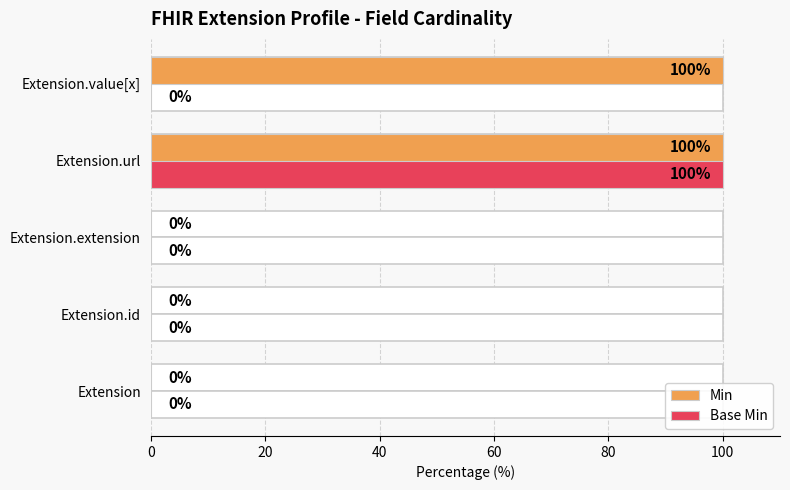

What is the sum of all Min values?

200